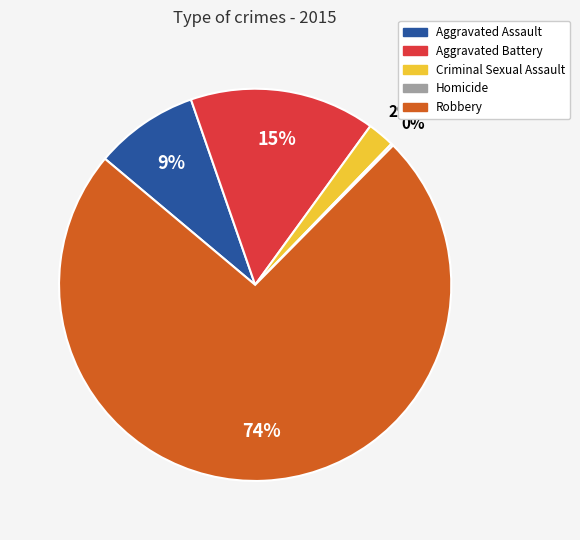

Is there a majority slice in this chart?

Yes